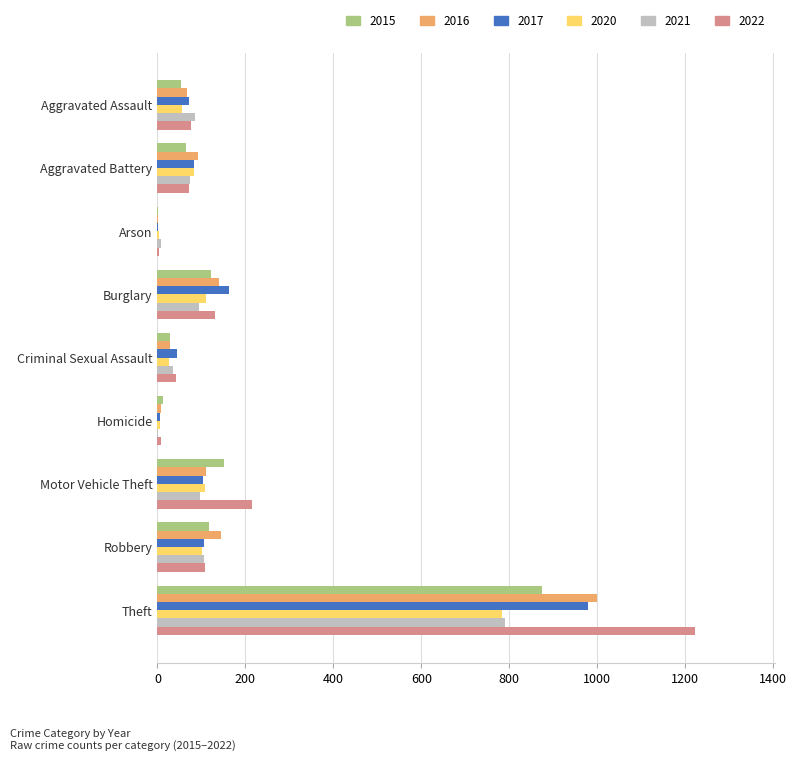

What is the sum of the 2020 values at Theft and Motor Vehicle Theft?

892